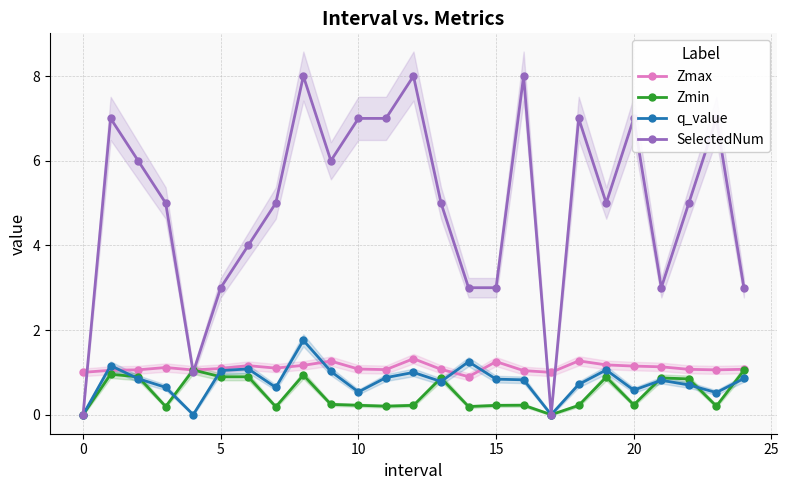

How many lines are shown in the chart?

4